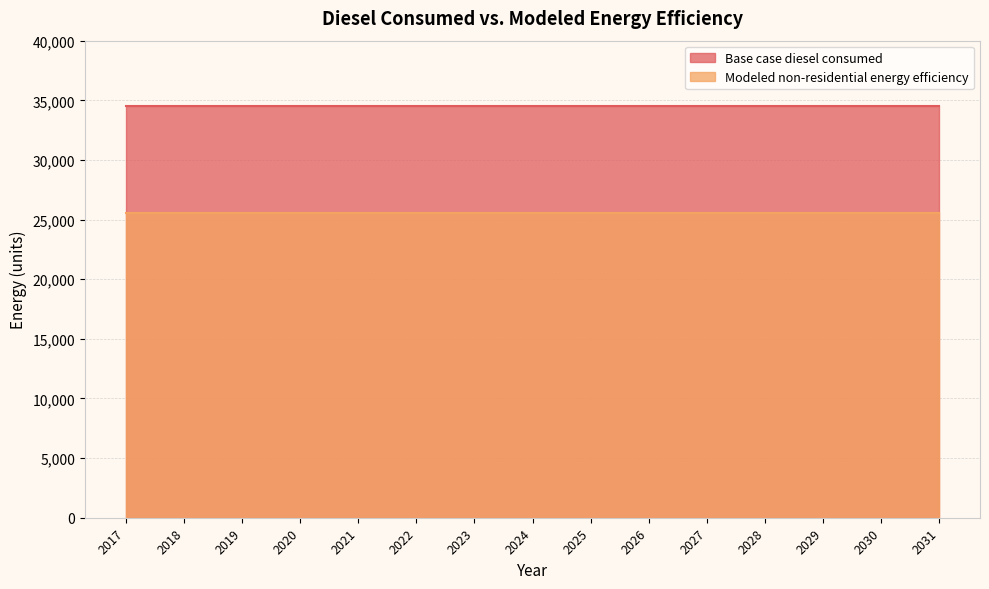

How many series are shown in this chart?

2